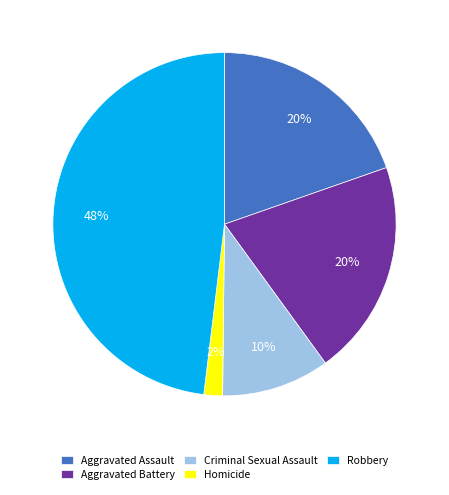

Count the number of slices in the pie.

5